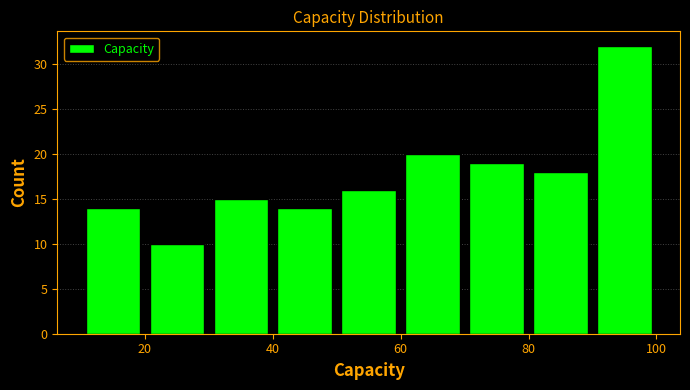

How tall is the bar that spans 40 to 50 on the x-axis? The values are not printed on the chart, so give them approximately, as read against the axis.

14